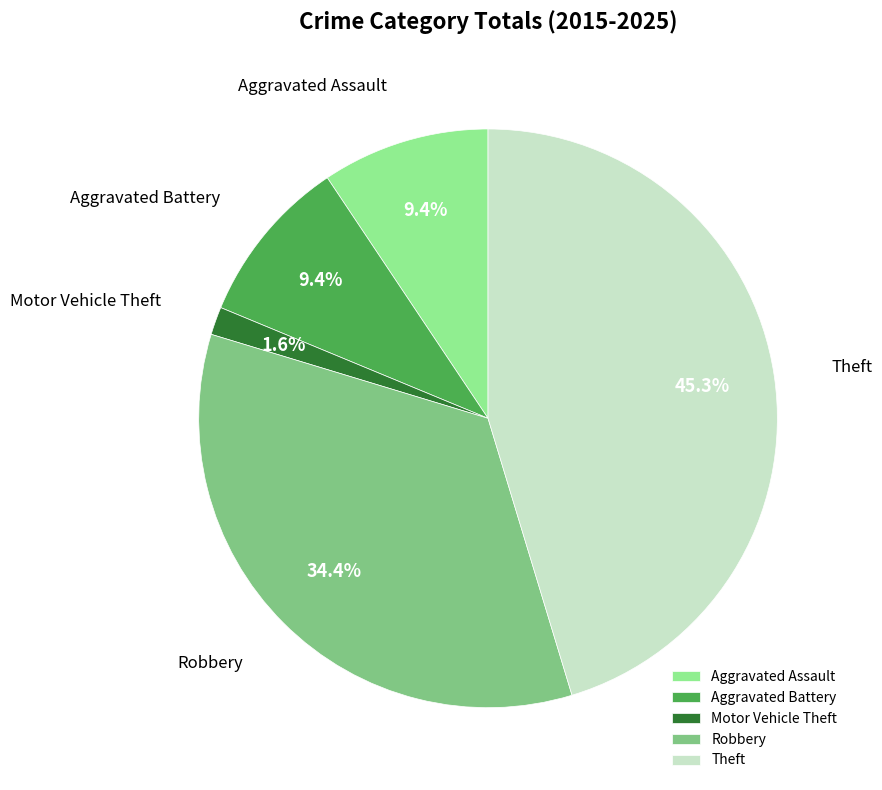

To the nearest percent, what portion does Theft represent?

45%